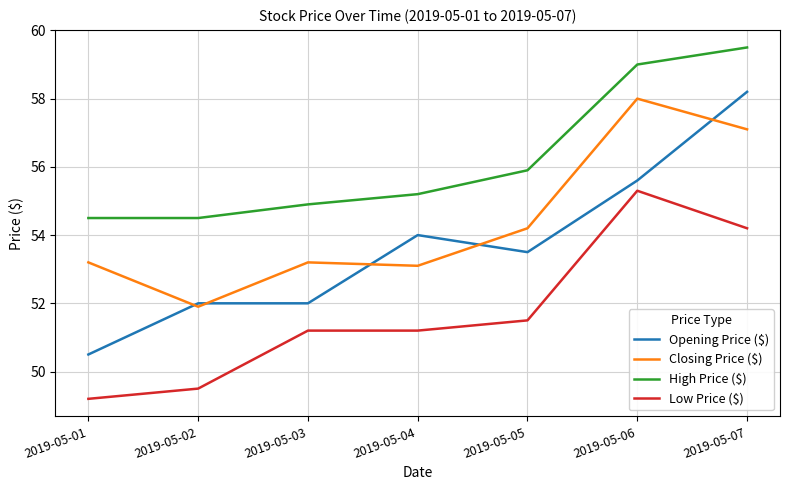

Reading left to right, list all the values displayed in this chart.

Opening Price ($): 50.5	52.0	52.0	54.0	53.5	55.6	58.2
Closing Price ($): 53.2	51.9	53.2	53.1	54.2	58.0	57.1
High Price ($): 54.5	54.5	54.9	55.2	55.9	59.0	59.5
Low Price ($): 49.2	49.5	51.2	51.2	51.5	55.3	54.2